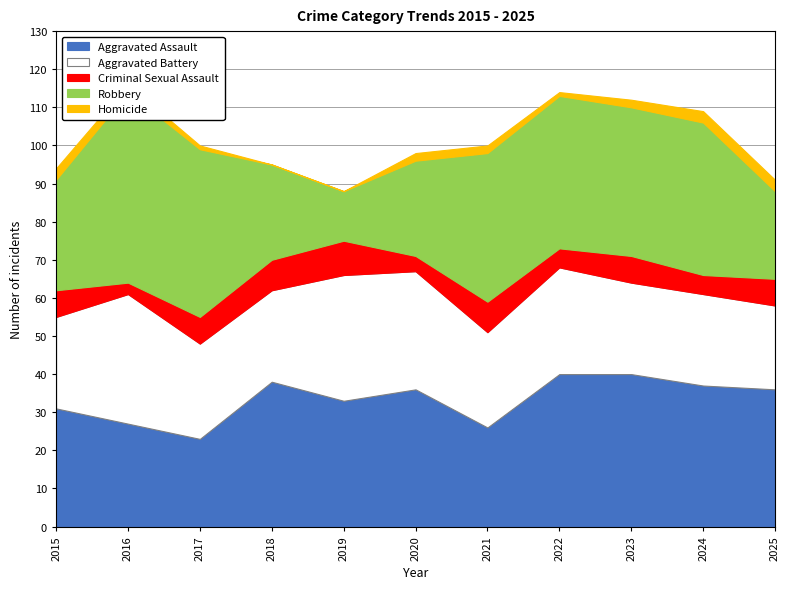

Which category has the highest value across all series?

2016